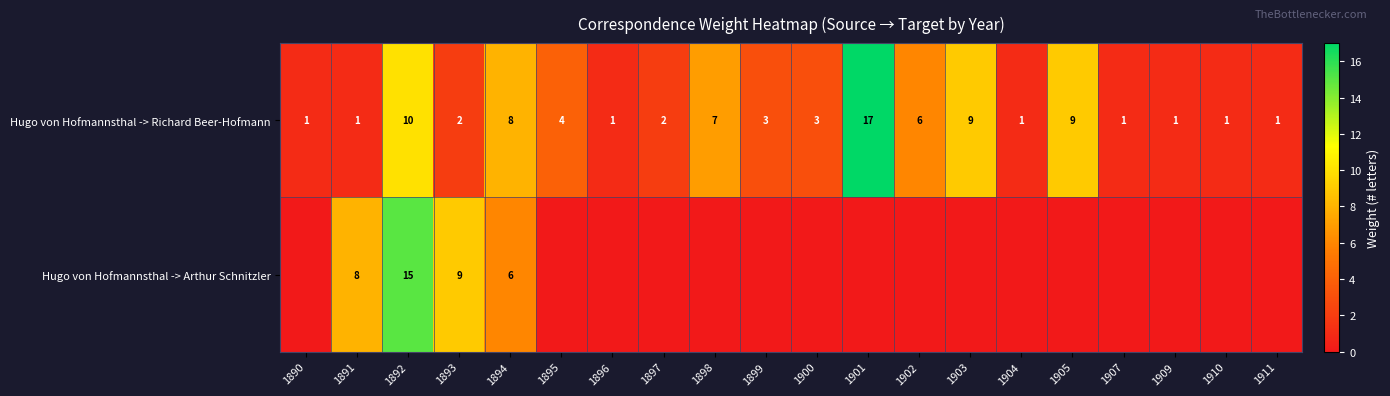

Count the number of categories in the chart.

20